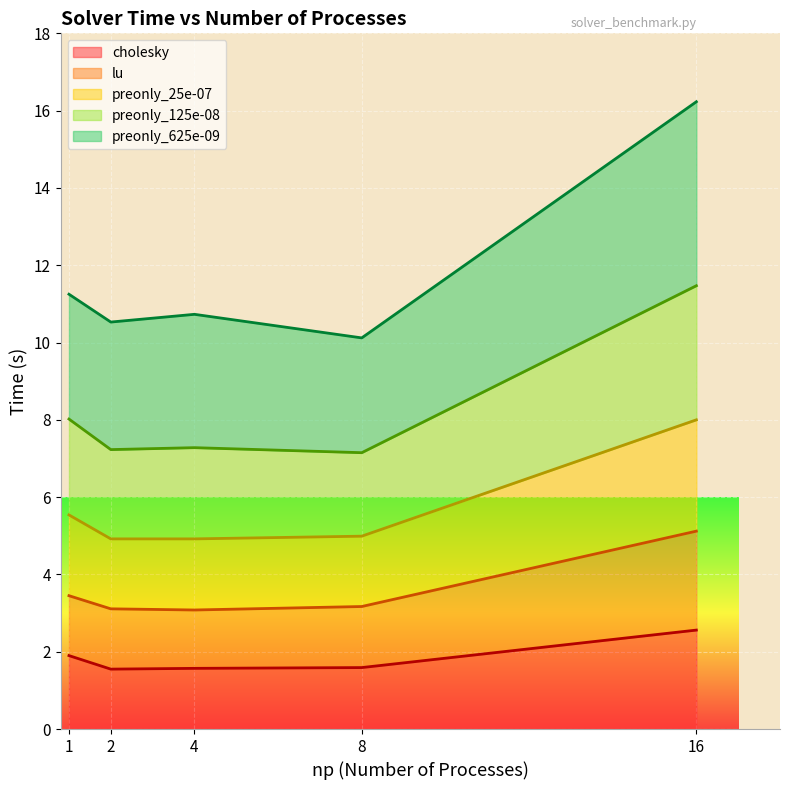

What are all the series names shown in the legend?

cholesky, lu, preonly_25e-07, preonly_125e-08, preonly_625e-09